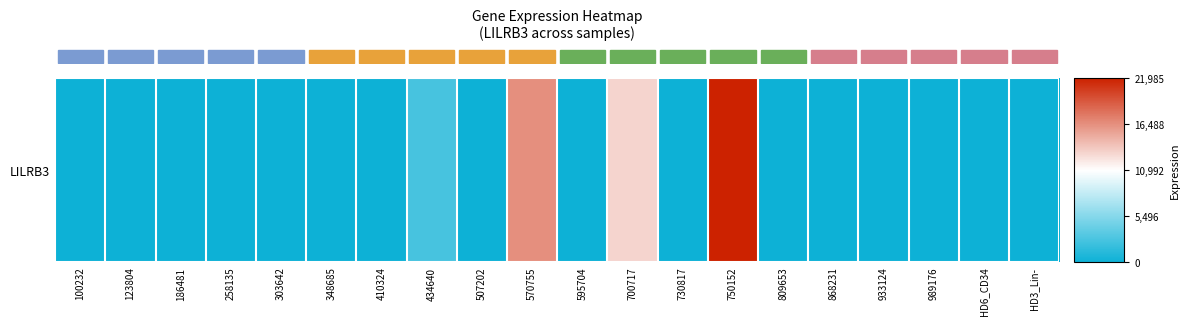

List the labels in order of value, largest first.

750152, 570755, 700717, 434640, 100232, 123804, 186481, 258135, 303642, 348685, 410324, 507202, 595704, 730817, 809653, 868231, 933124, 989176, HD6_CD34, HD3_Lin-